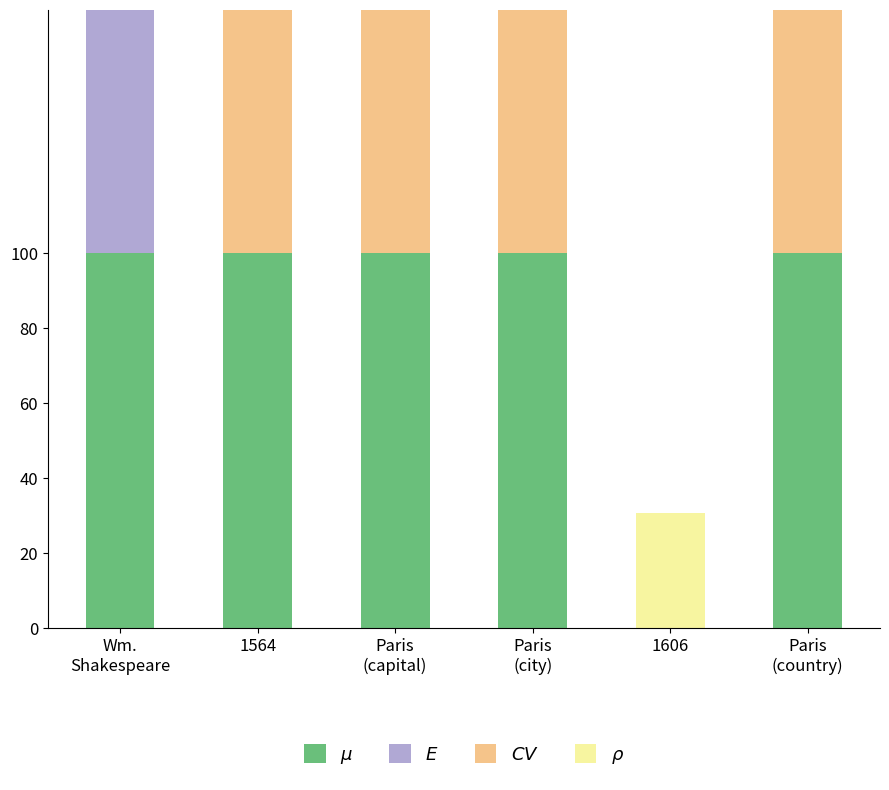

What is the sum of the $CV$ values at Paris
(country) and 1564?

200.0